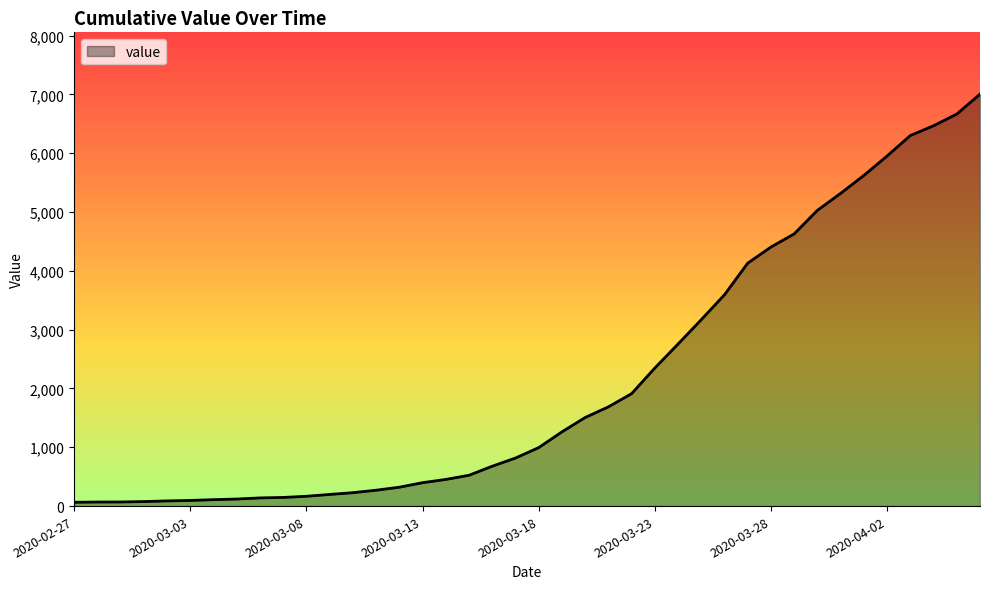

What is the maximum value shown in the chart?

7005